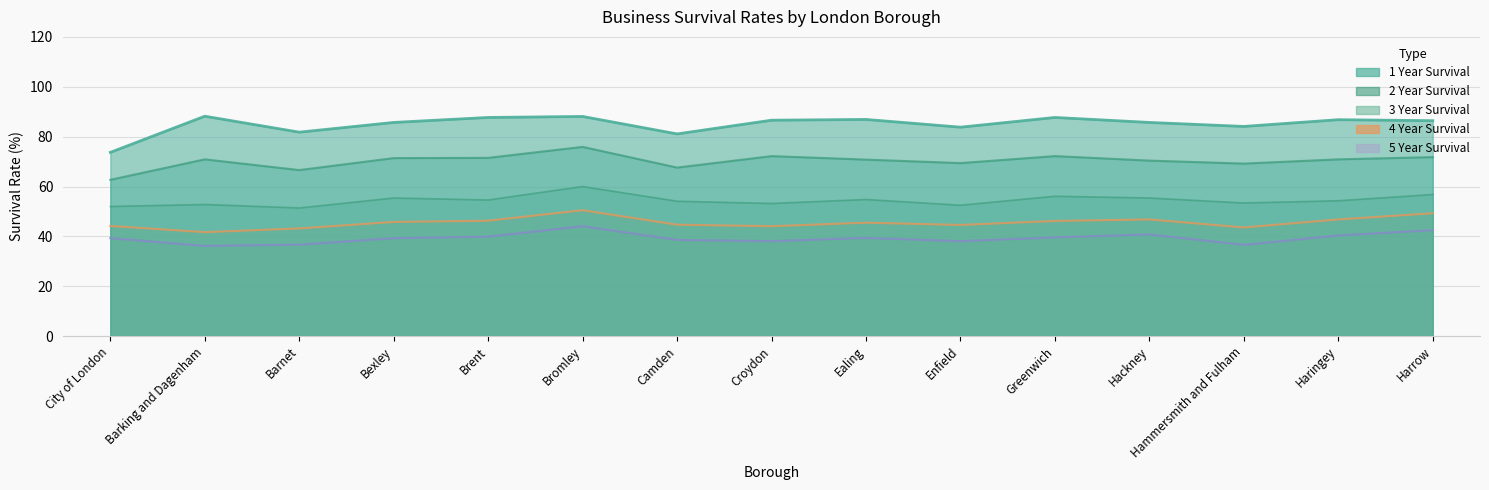

What is the sum of all 3 Year Survival values?

816.8